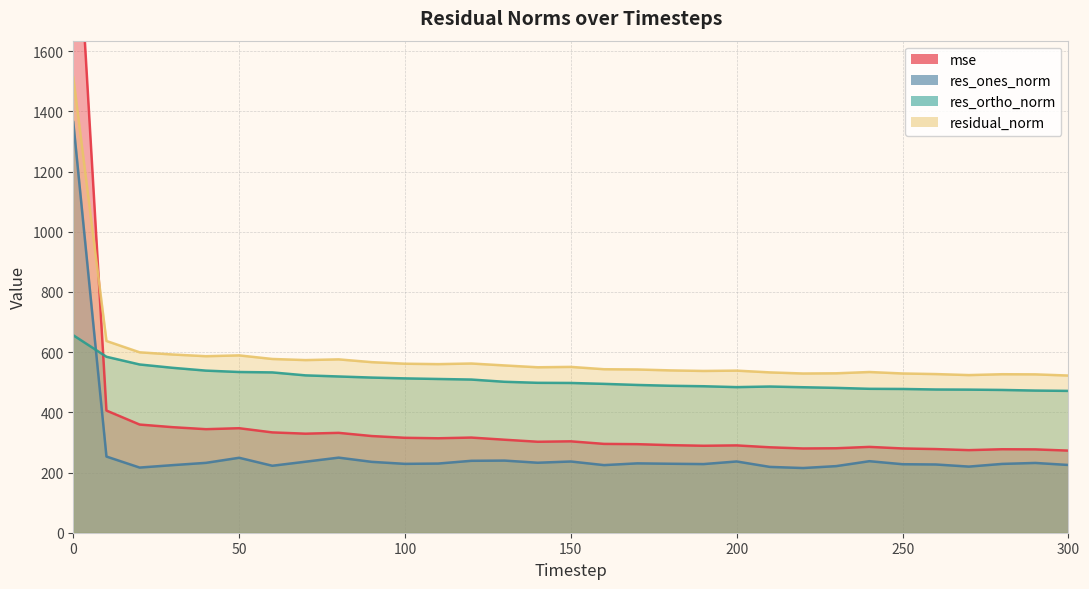

What is the difference between the mse values at 90 and 150?

17.6